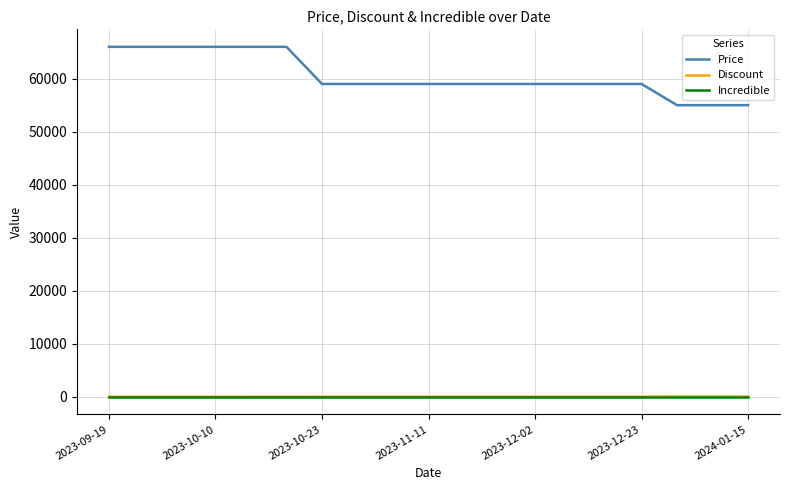

Which series has the largest range (max minus min)?

Price